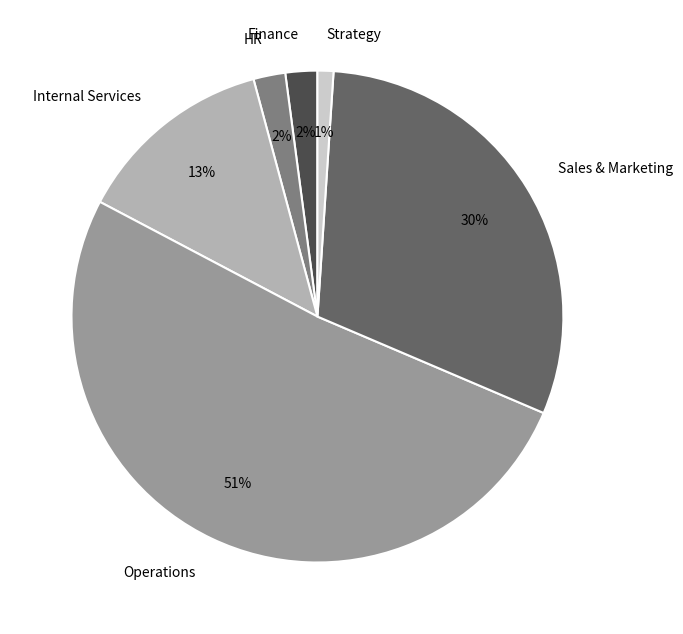

Combined, do Operations and Sales & Marketing account for over 50%?

Yes